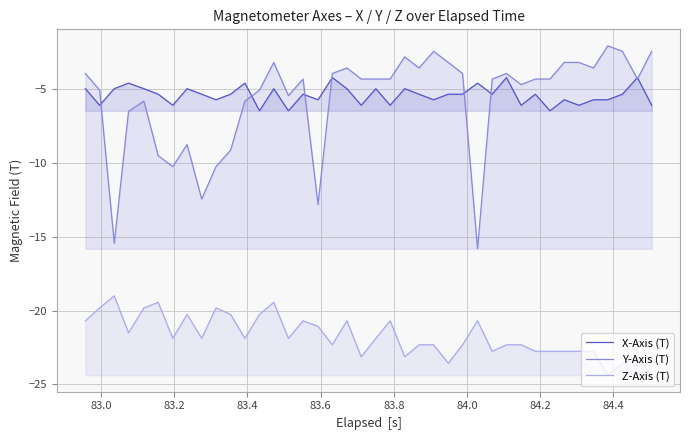

True or false: X-Axis (T) has more than 2 interior local peaks.

True